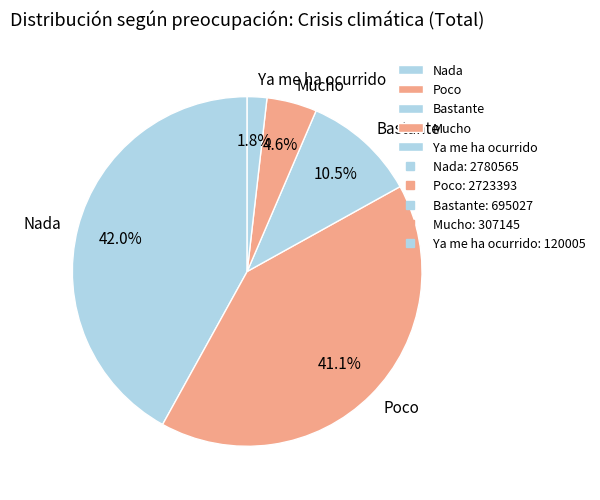

How many segments does this pie chart have?

5